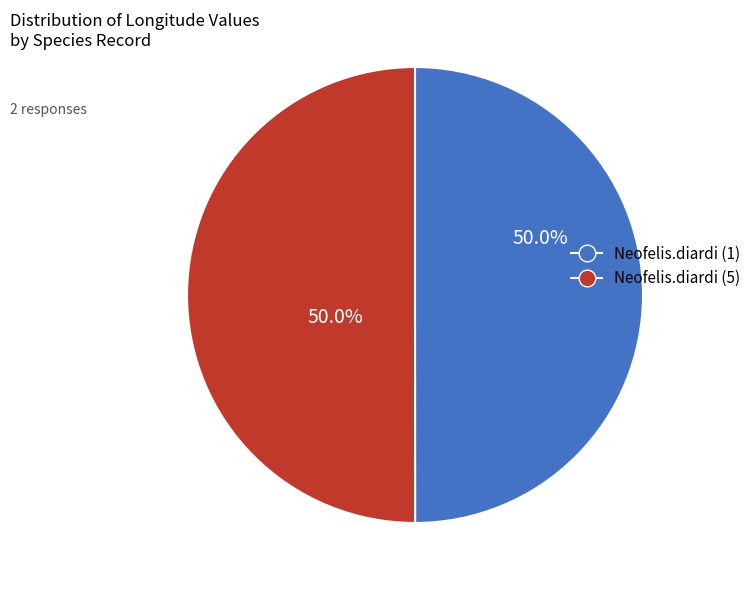

Combined, do Neofelis.diardi (5) and Neofelis.diardi (1) account for over 50%?

Yes